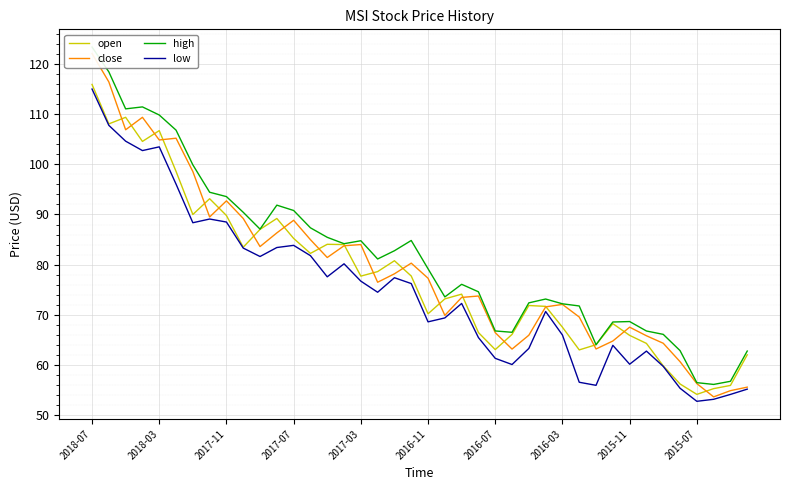

True or false: low and open cross at least once.

False